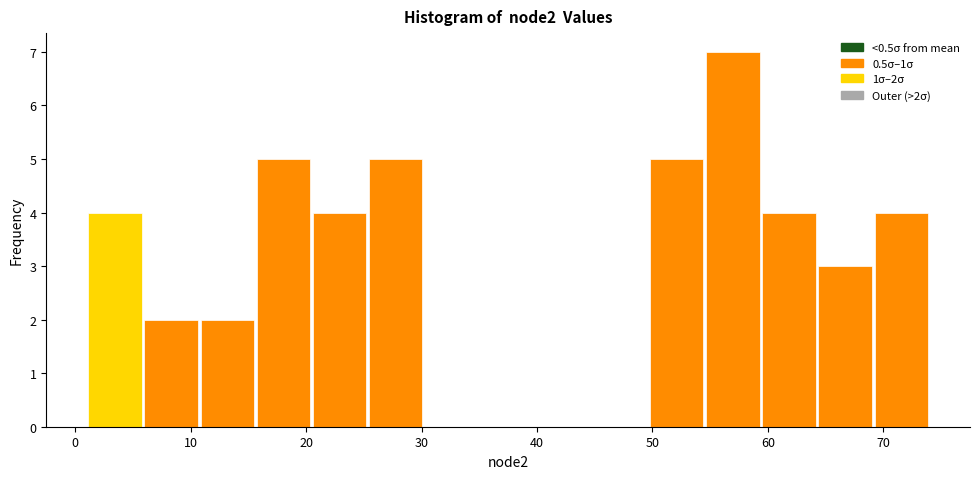

Which range on the x-axis has the tallest bar?

55 to 59